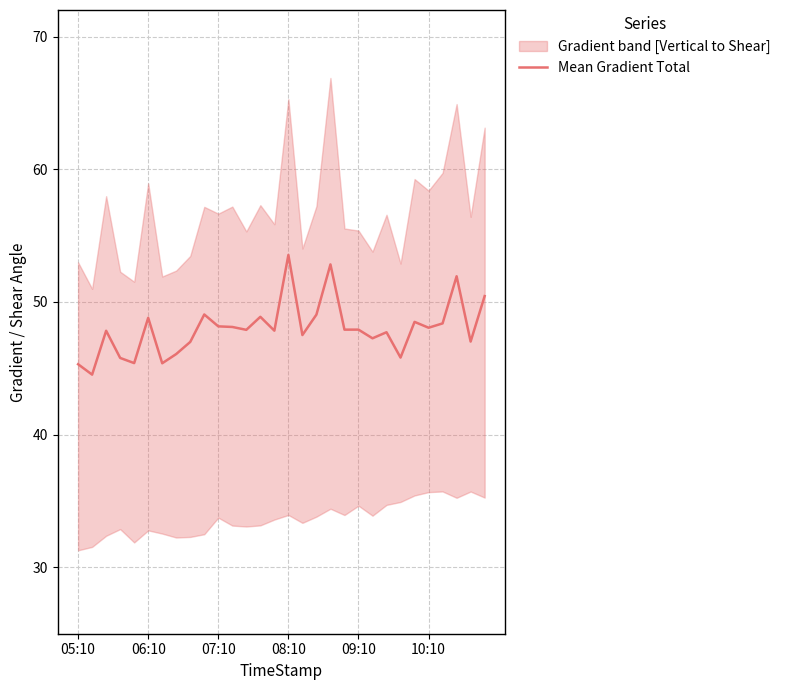

The Mean Gradient Total series shows 48.2 at 07:10. True or false?

True